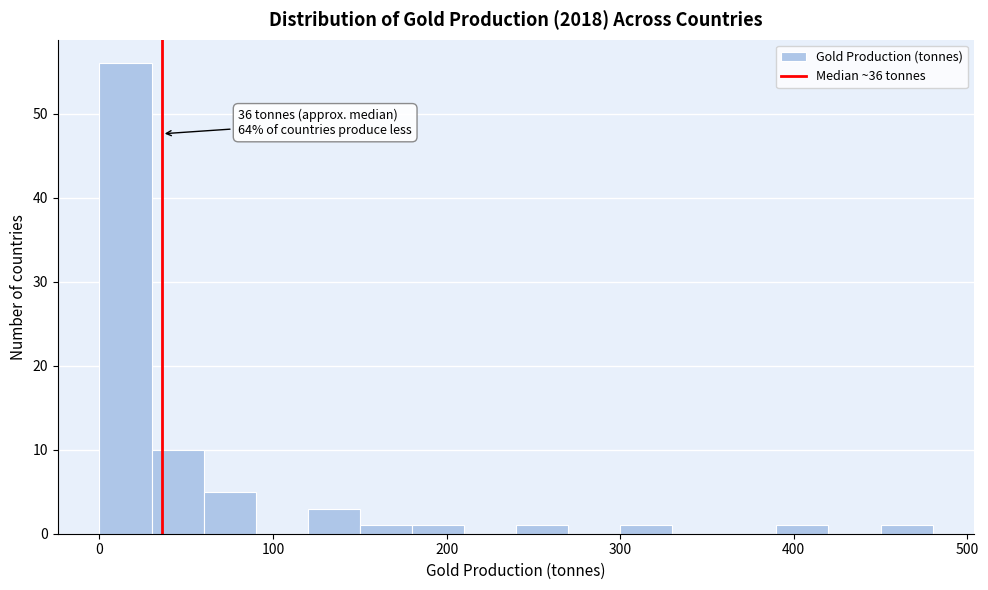

Around what value on the x-axis is the tallest bar? Give the approximate position of its centre, as read against the axis.

20